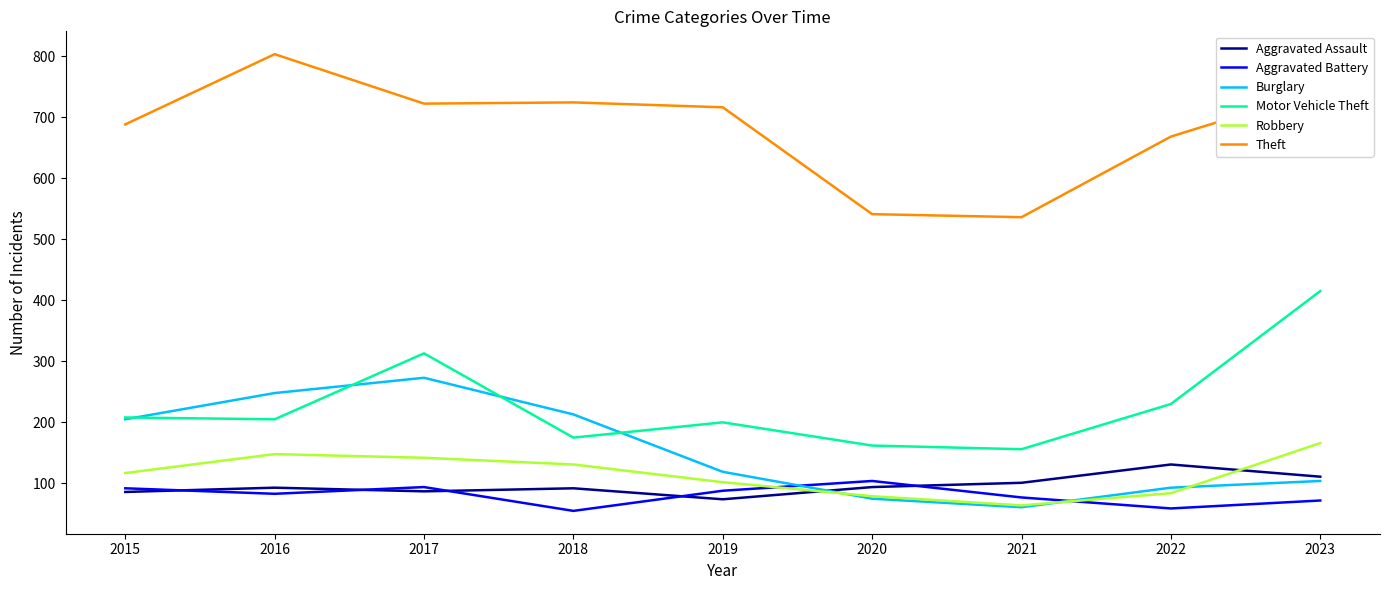

At how many categories does at least one series exceed 624?

7